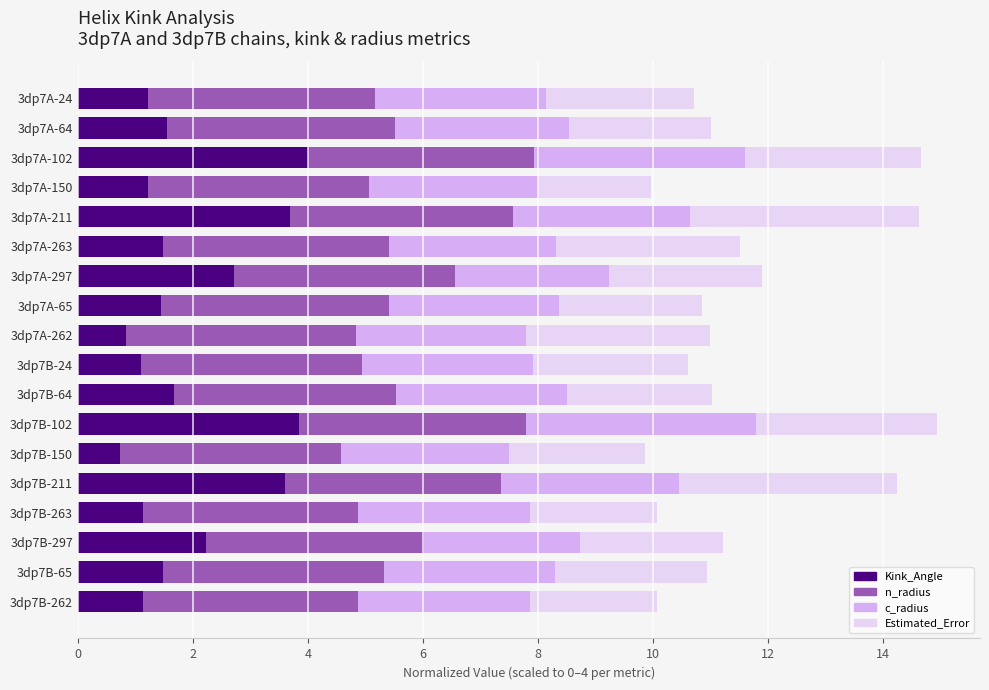

What is the highest value of the Kink_Angle series?

4.0